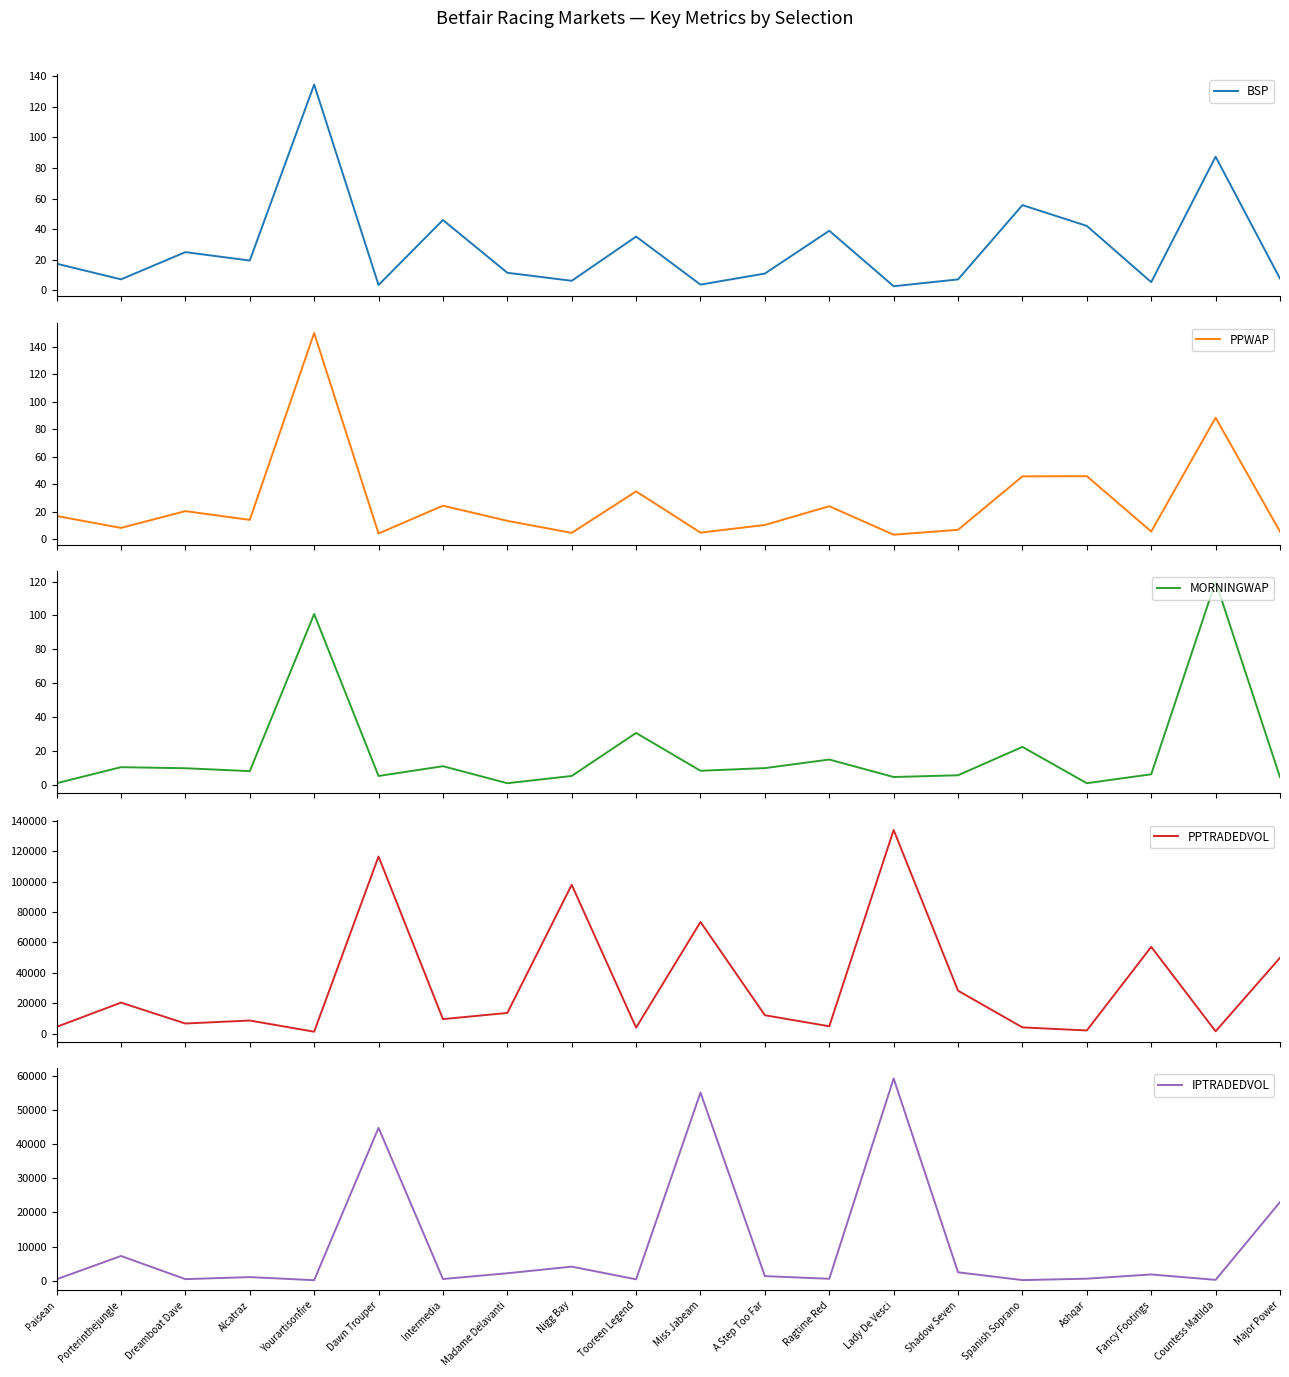

List the series in order of their peak value, highest first.

PPTRADEDVOL, IPTRADEDVOL, PPWAP, BSP, MORNINGWAP